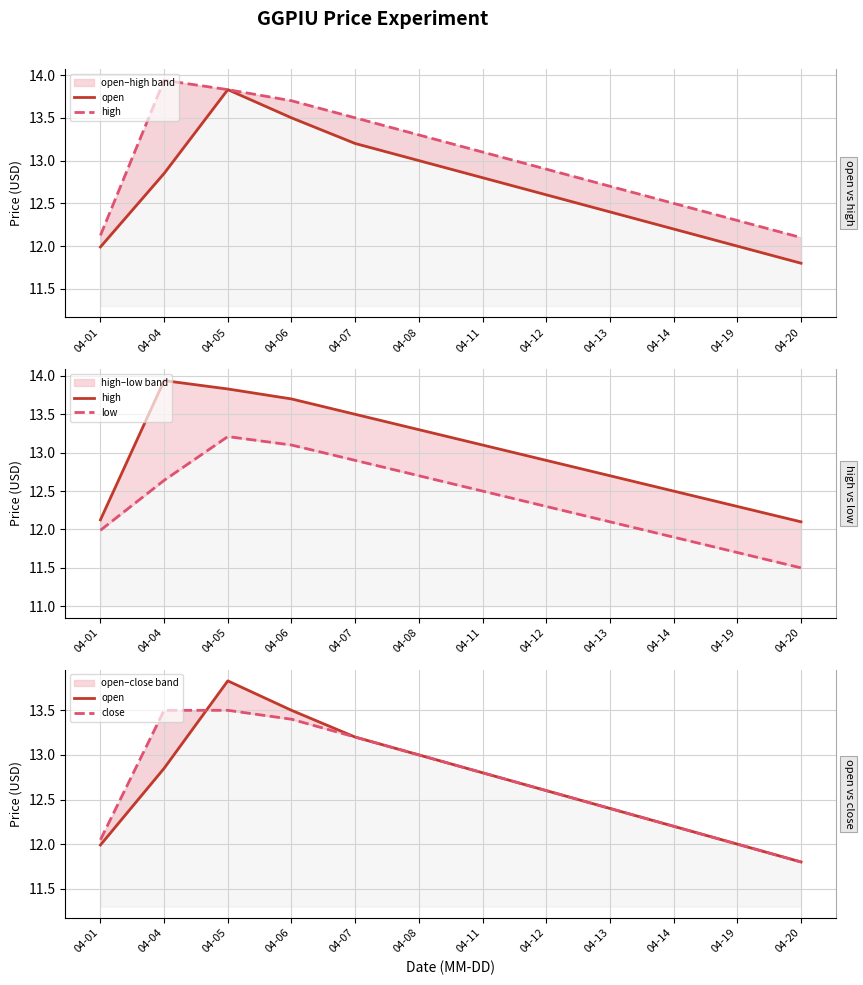

Reading left to right, extract all data points from this chart.

open: 12.0	12.8	13.8	13.5	13.2	13.0	12.8	12.6	12.4	12.2	12.0	11.8
high: 12.1	13.9	13.8	13.7	13.5	13.3	13.1	12.9	12.7	12.5	12.3	12.1
low: 12.0	12.6	13.2	13.1	12.9	12.7	12.5	12.3	12.1	11.9	11.7	11.5
close: 12.0	13.5	13.5	13.4	13.2	13.0	12.8	12.6	12.4	12.2	12.0	11.8